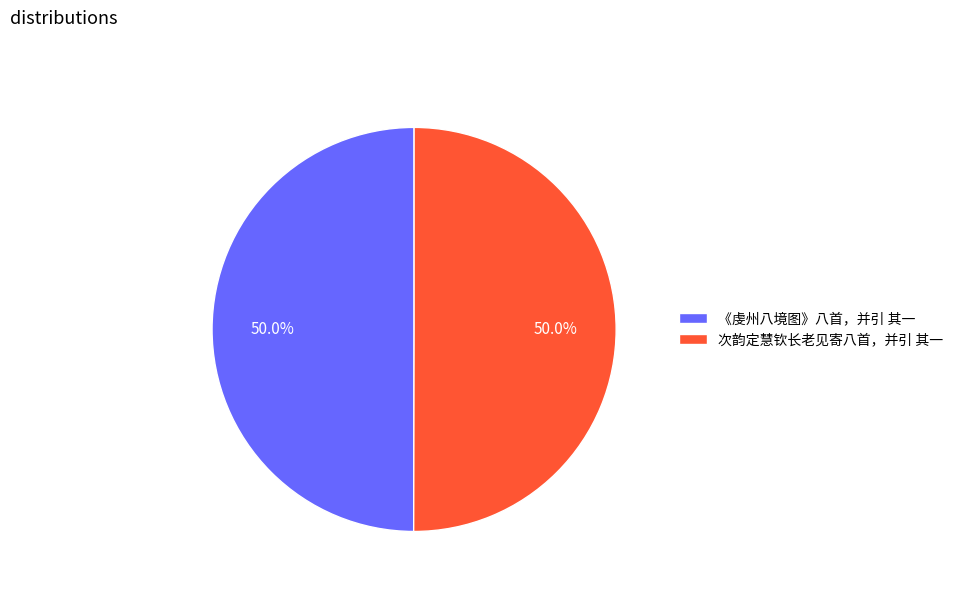

How many slices are in this pie chart?

2